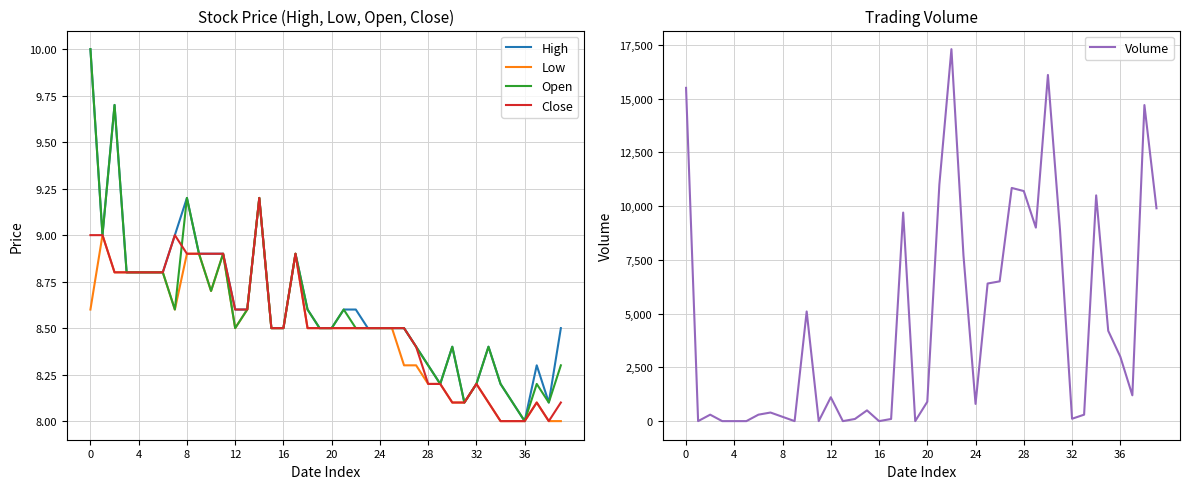

The value of Open at 0 is 14.5. True or false?

False